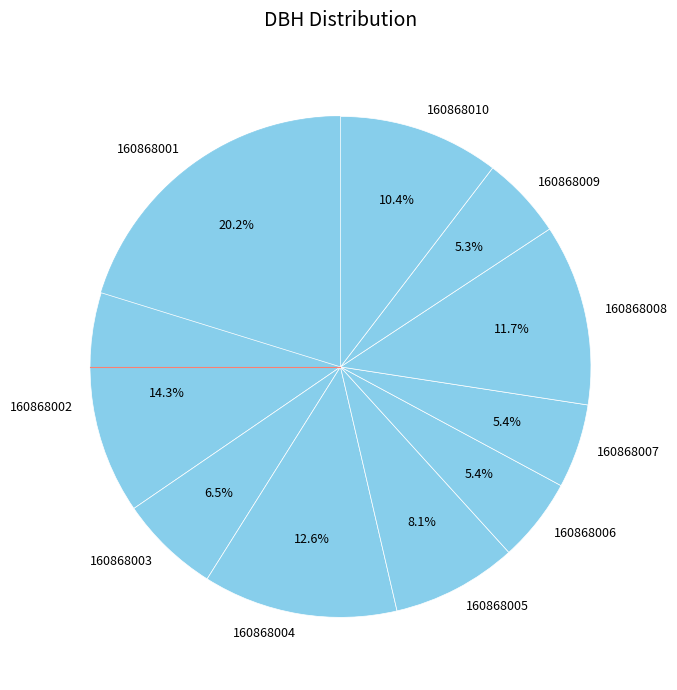

Which category has the biggest portion of the pie?

160868001